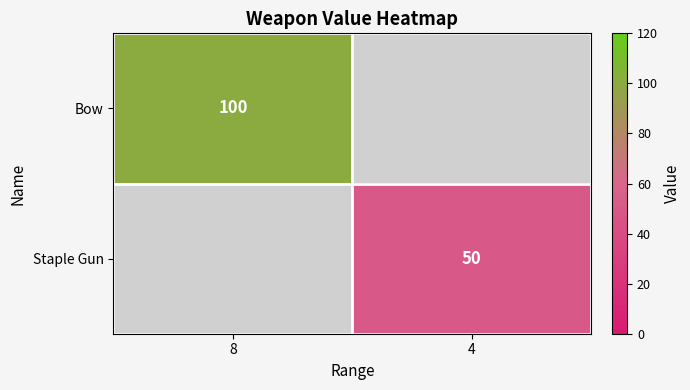

True or false: Staple Gun has a value of 50 at 4.

True